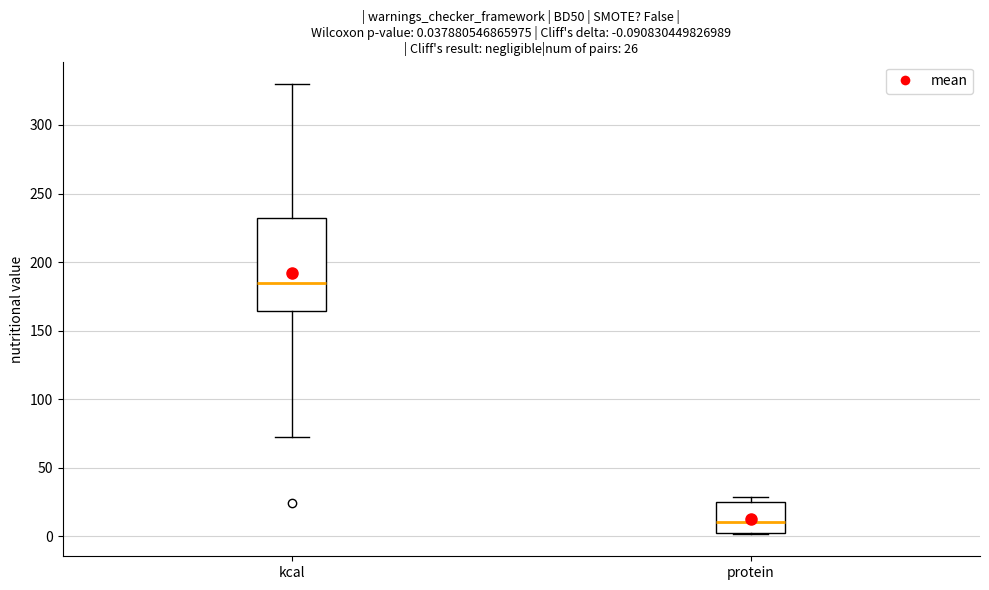

Comparing the boxes themselves (not the whiskers), which one is the tallest?

kcal